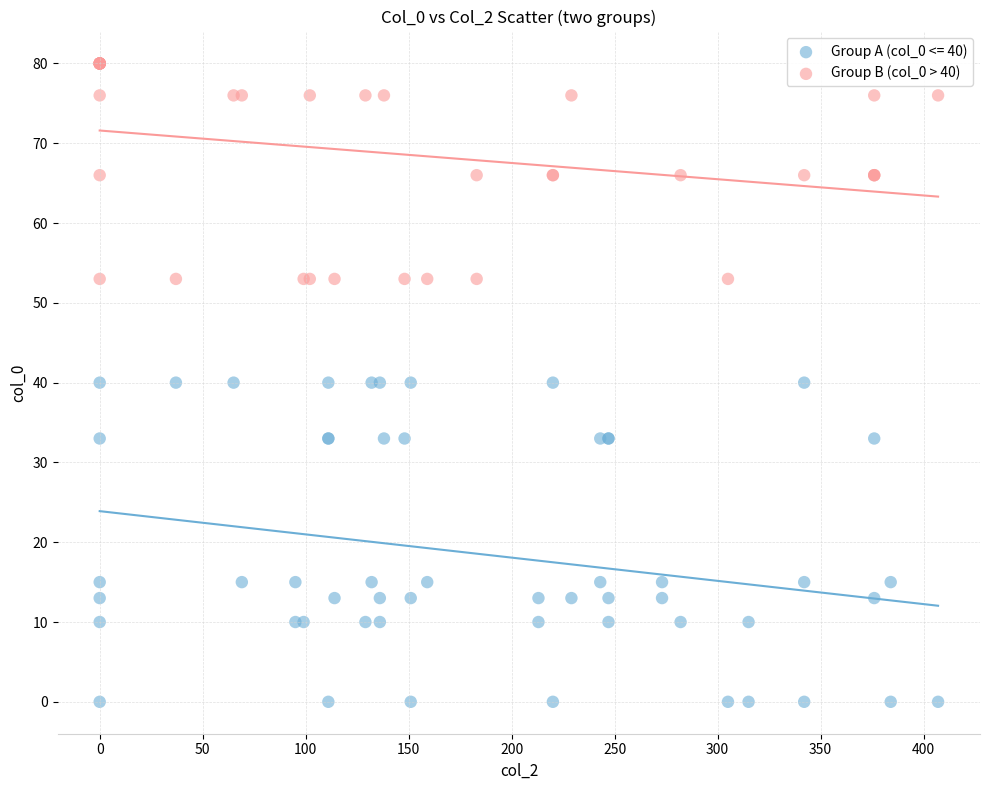

Which series contains the lowest Y value?

Group A (col_0 <= 40)